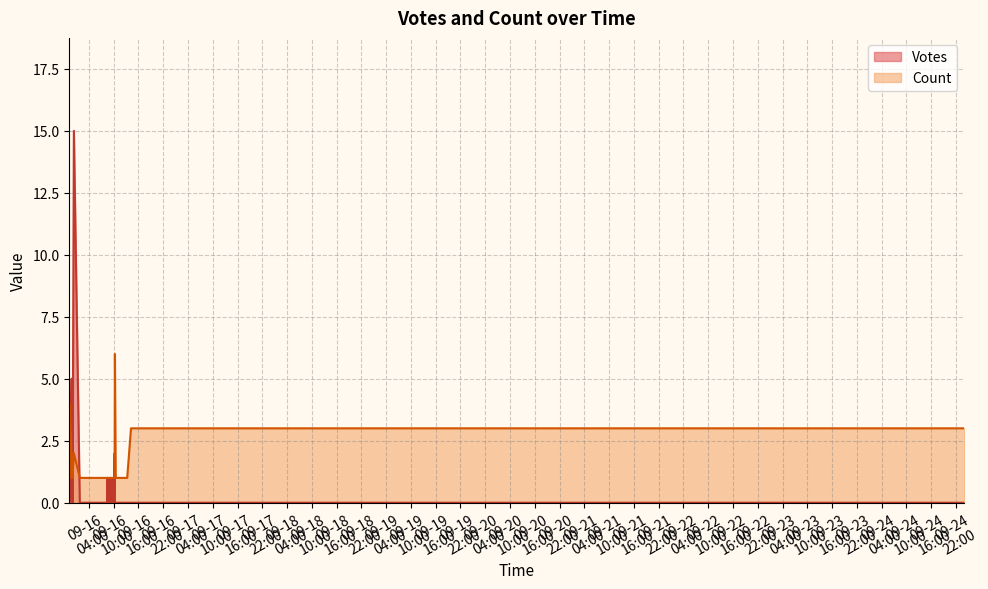

Rank the series at 24 from highest to lowest value.

Count, Votes